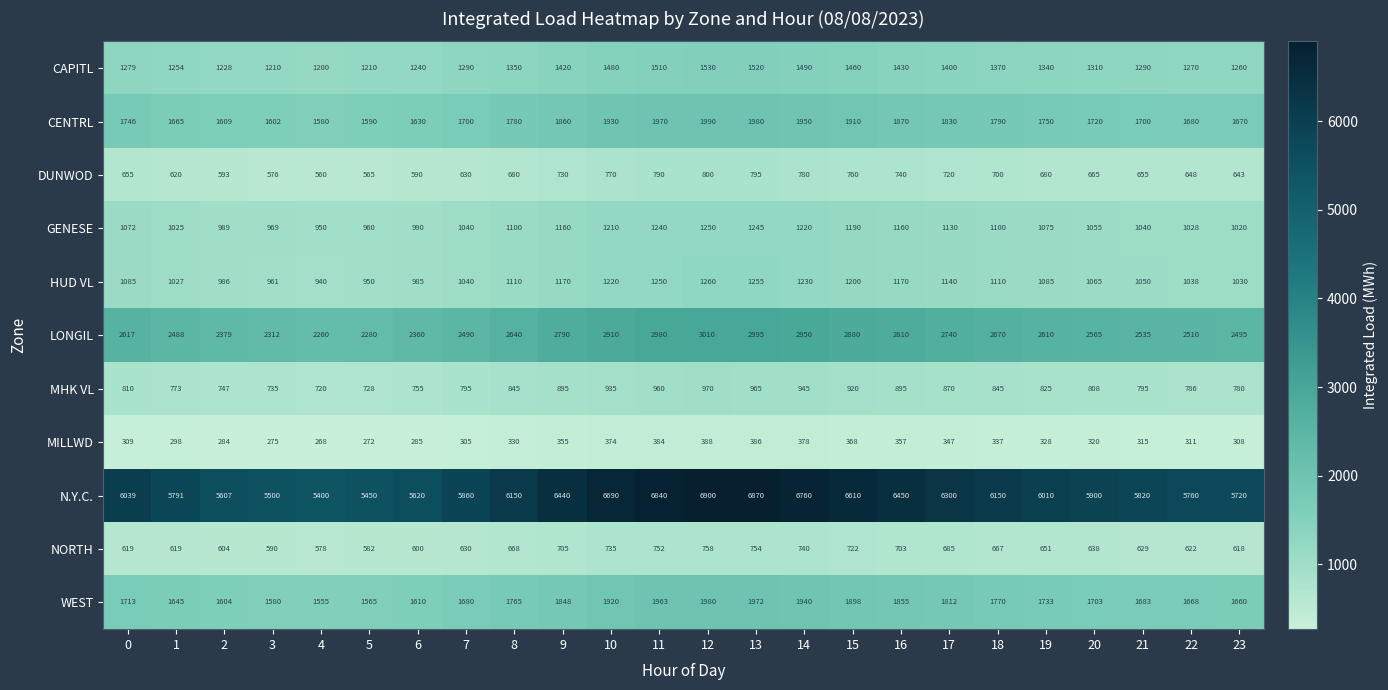

What is the sum of all HUD VL values?

26357